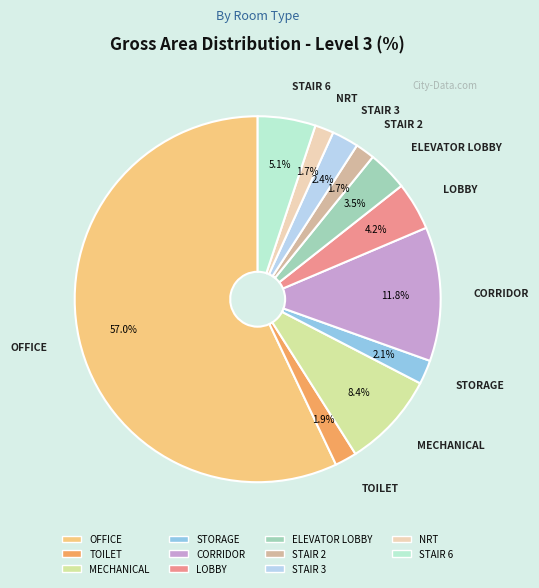

What is the largest slice in the pie chart?

OFFICE